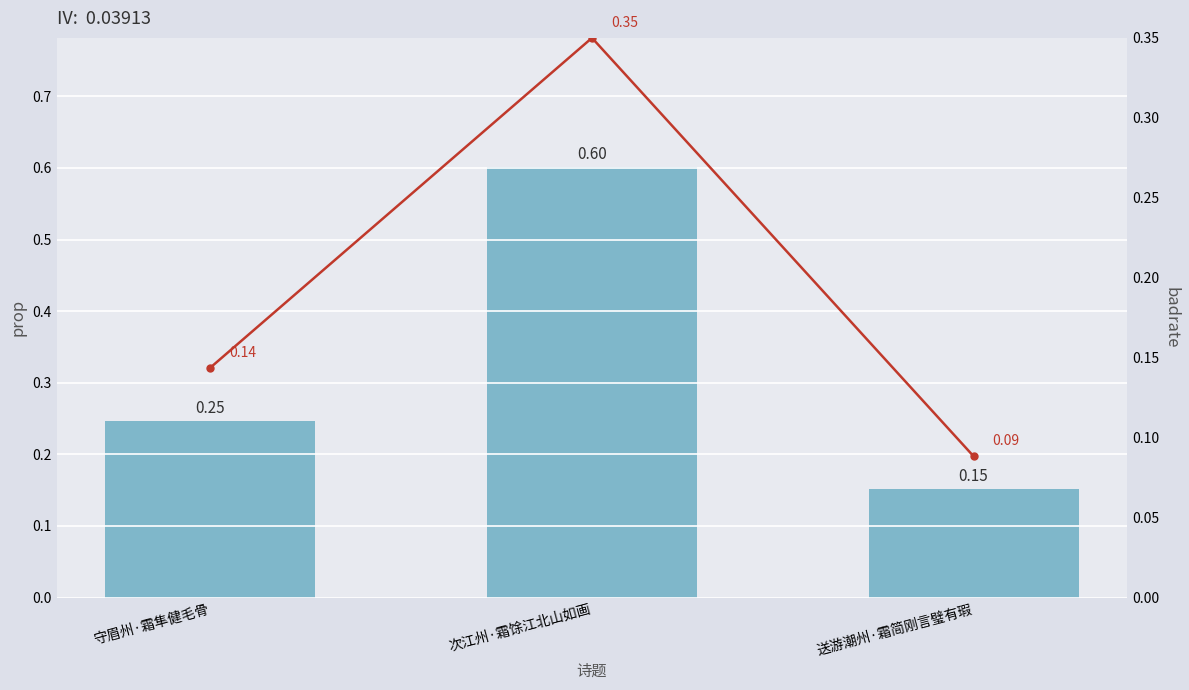

What is the smallest value displayed?

0.1